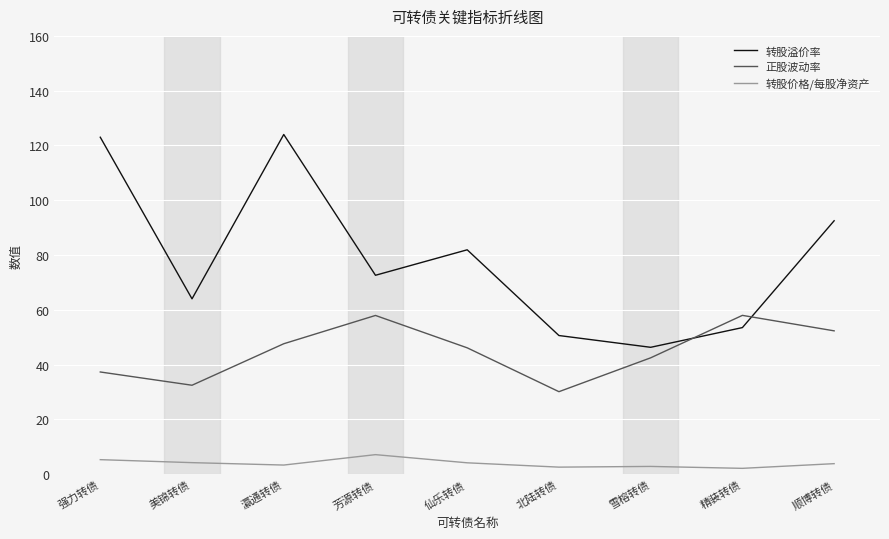

Which series changed the most between 强力转债 and 精装转债?

转股溢价率